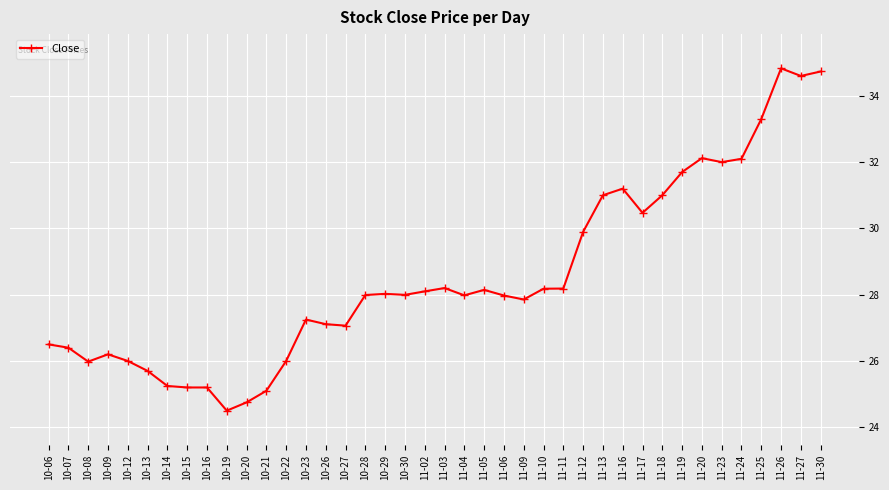

True or false: there are more than 1 points higher than both neighbors.

True